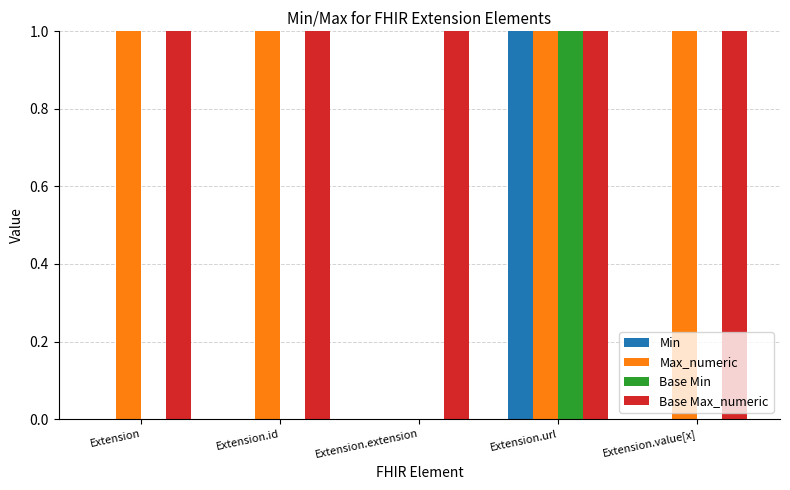

Which series has the largest total across all categories?

Base Max_numeric